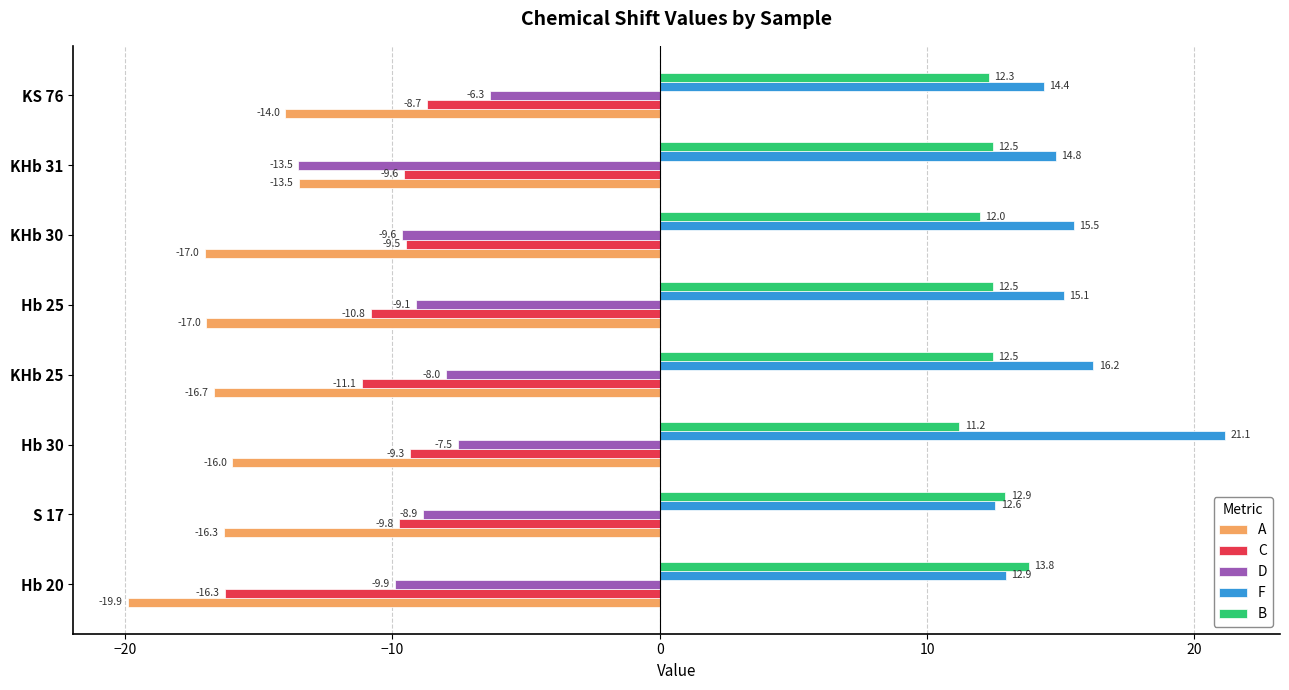

At which label is B closest to 12?

KHb 30